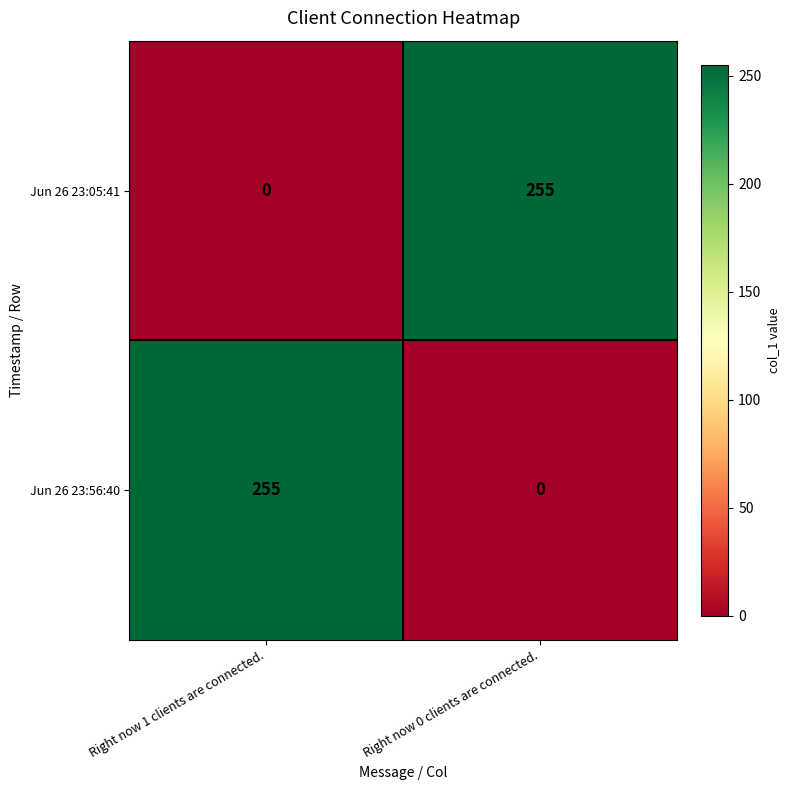

How many positive values does the Jun 26 23:05:41 series have?

1